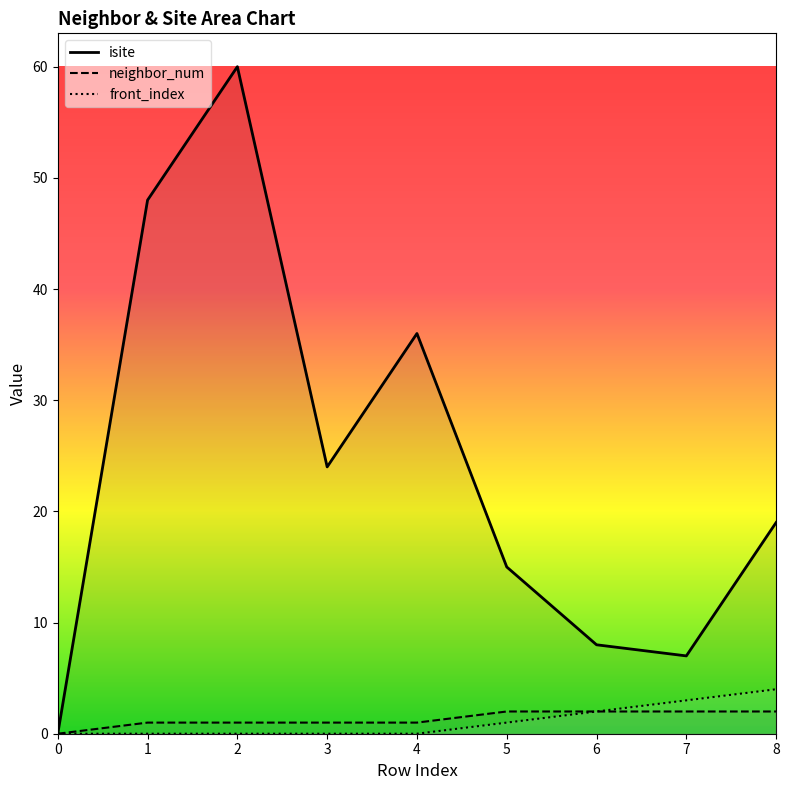

What is the average value of the neighbor_num series?

1